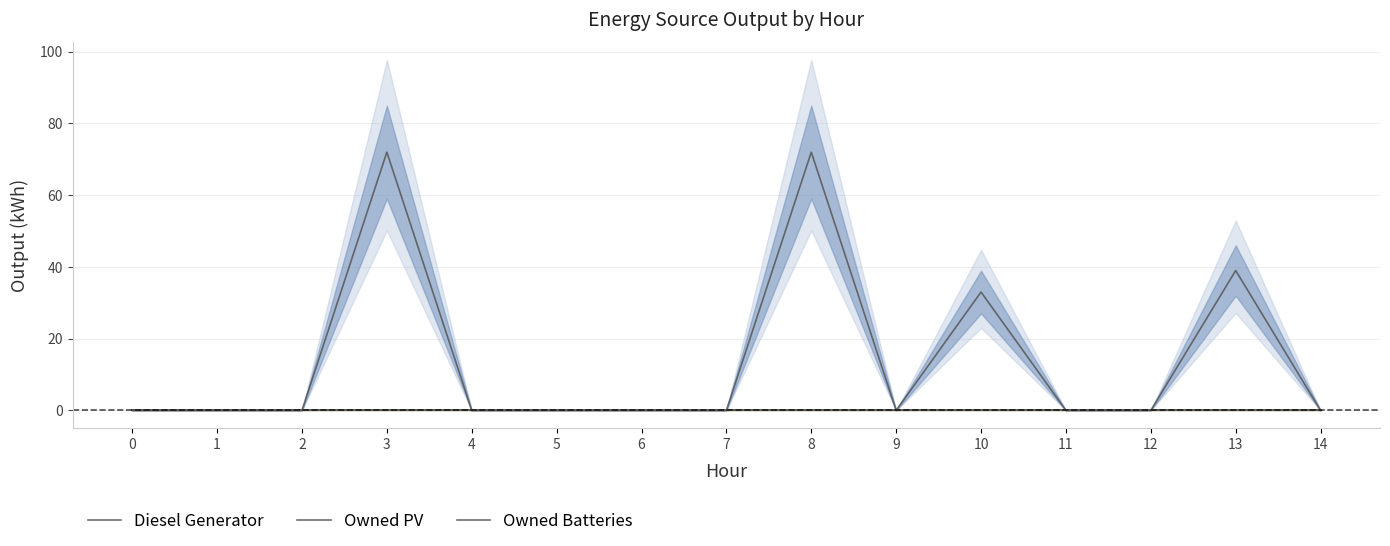

What is the spread (max minus min) of values at 3?

72